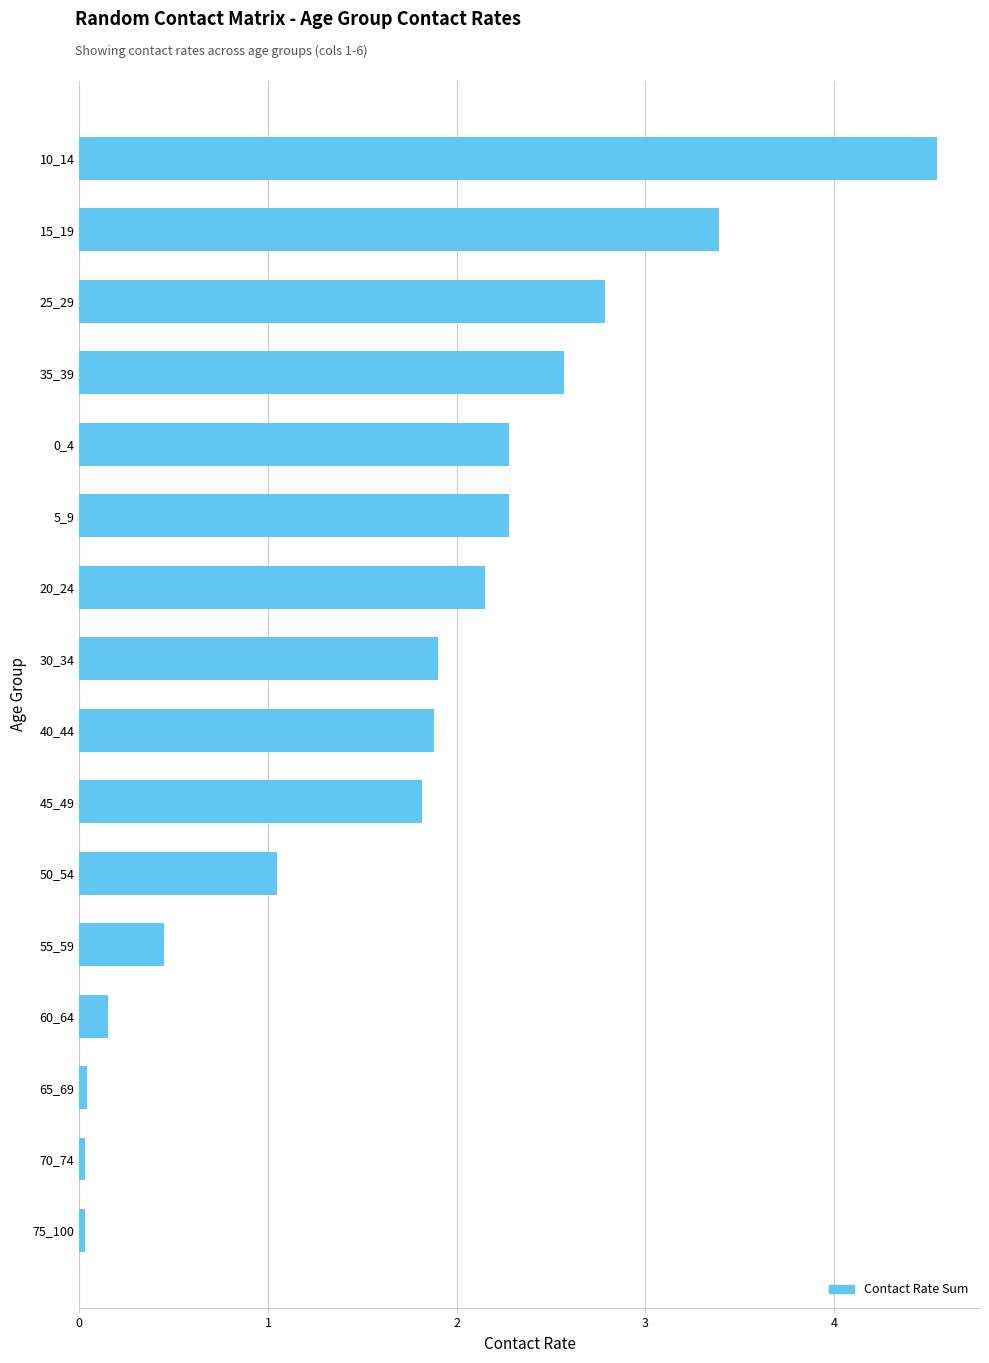

True or false: the data shows 0.8 at 35_39.

False